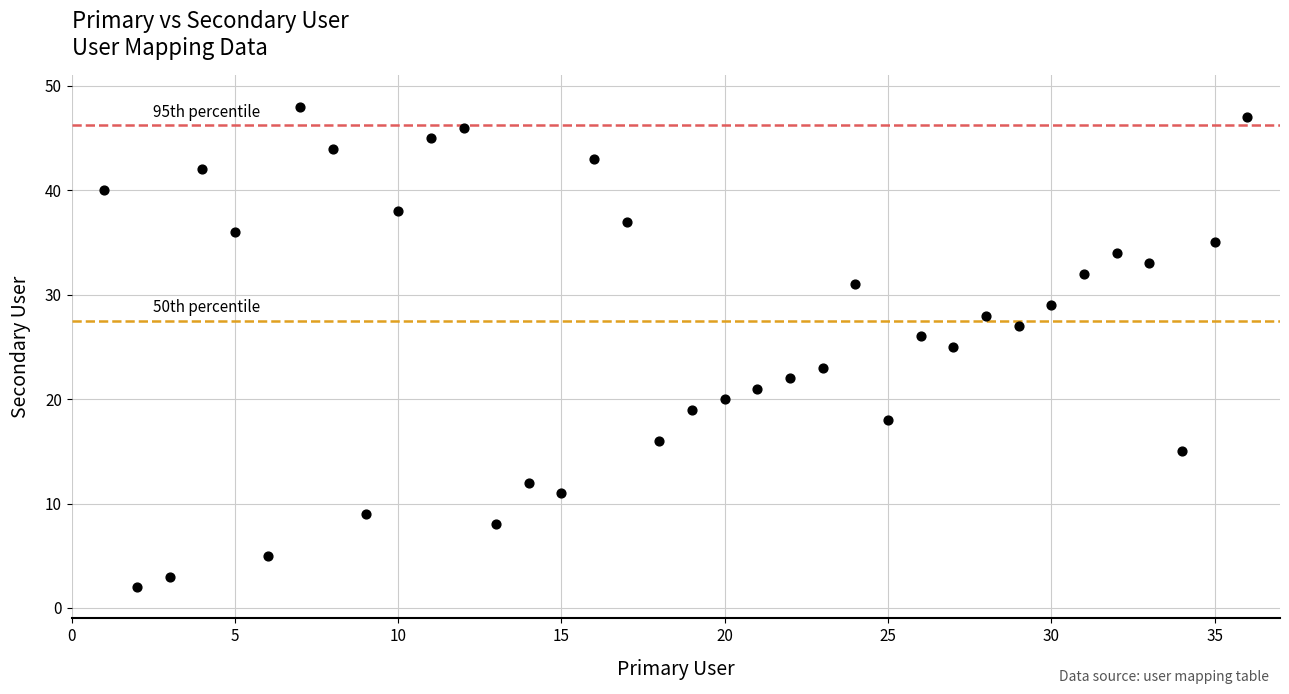

What is the range of Y values (max minus min)?

46